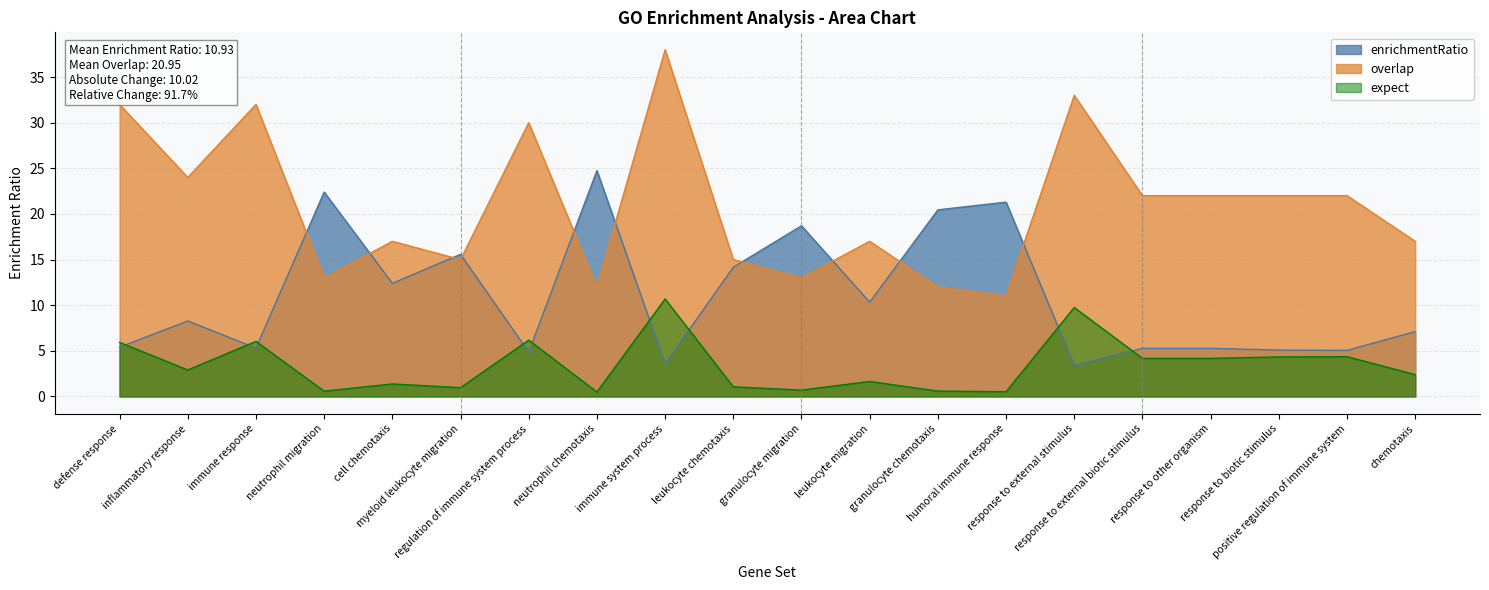

Read the overlap value at response to biotic stimulus.

22.0